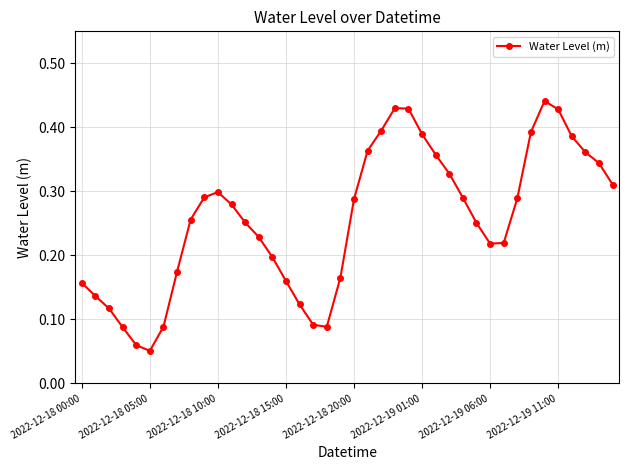

How many values are between 0 and 1?

40